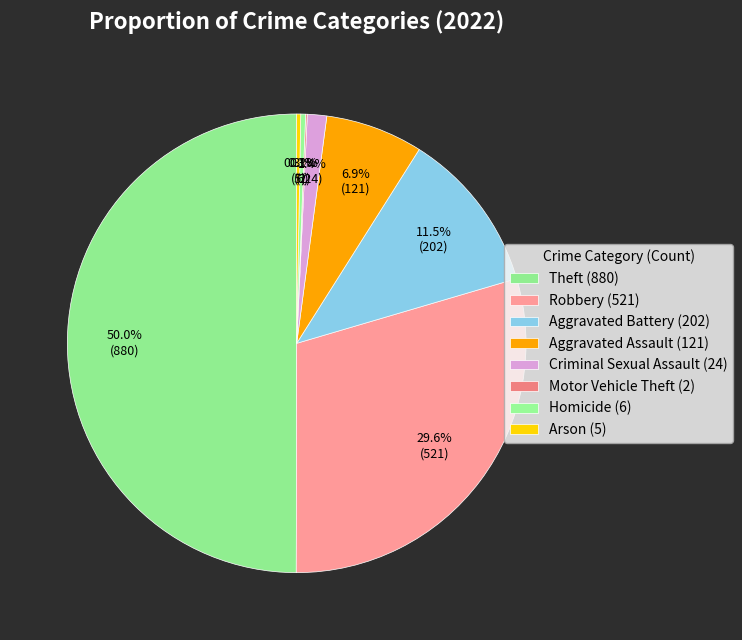

Count the number of slices in the pie.

8